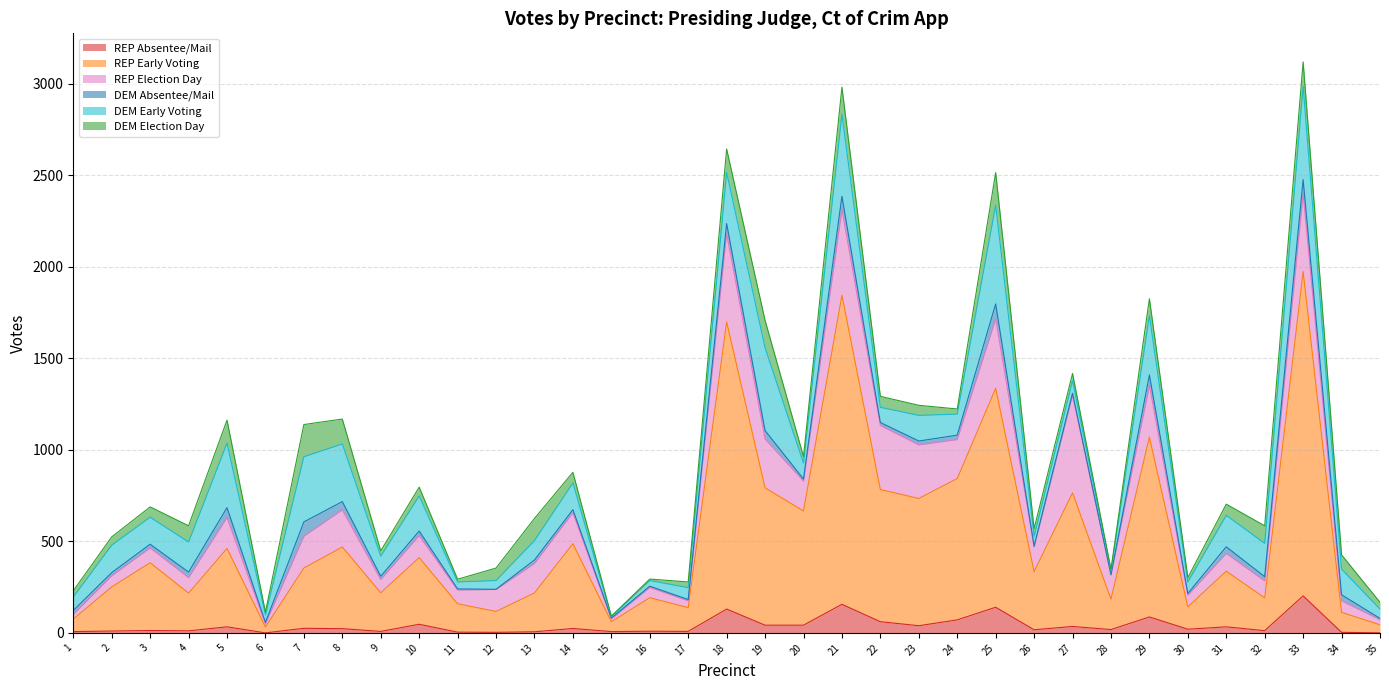

At which category is the sum across all series the highest?

33